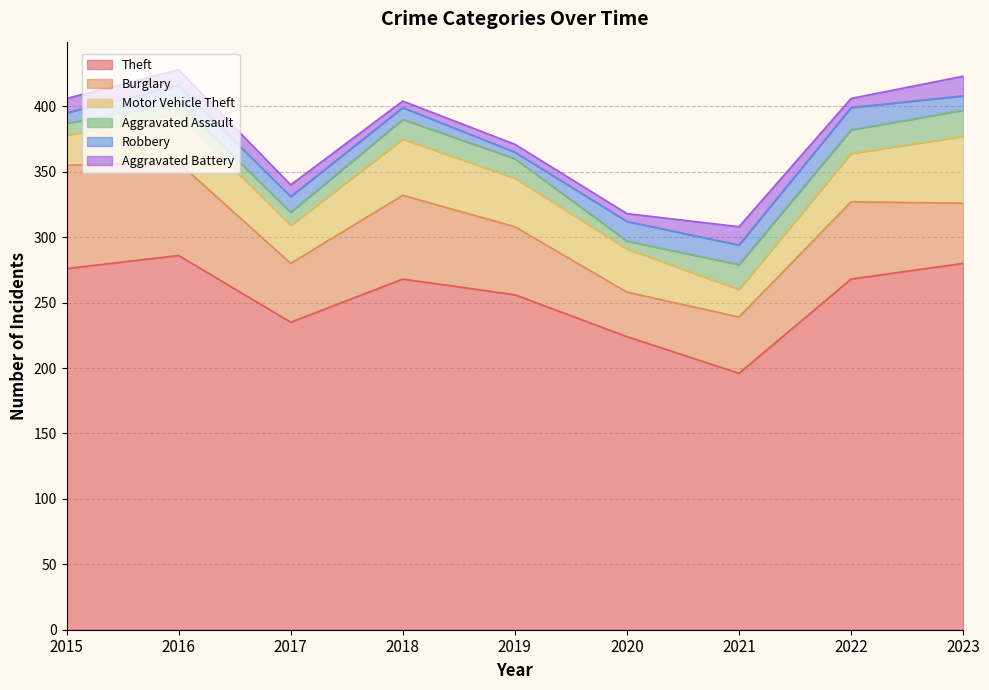

What is the sum of the Theft values at 2023 and 2017?

515